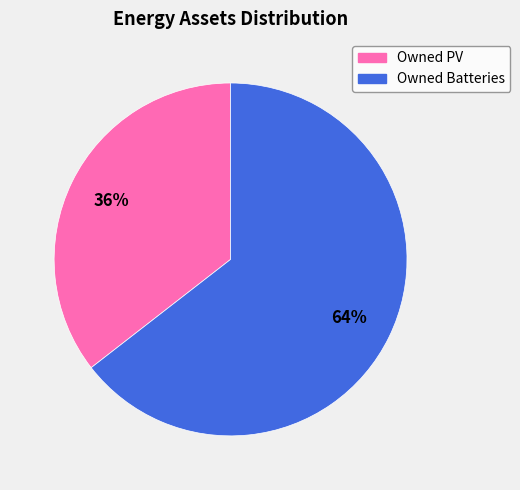

To the nearest percent, what is the average slice percentage?

50%